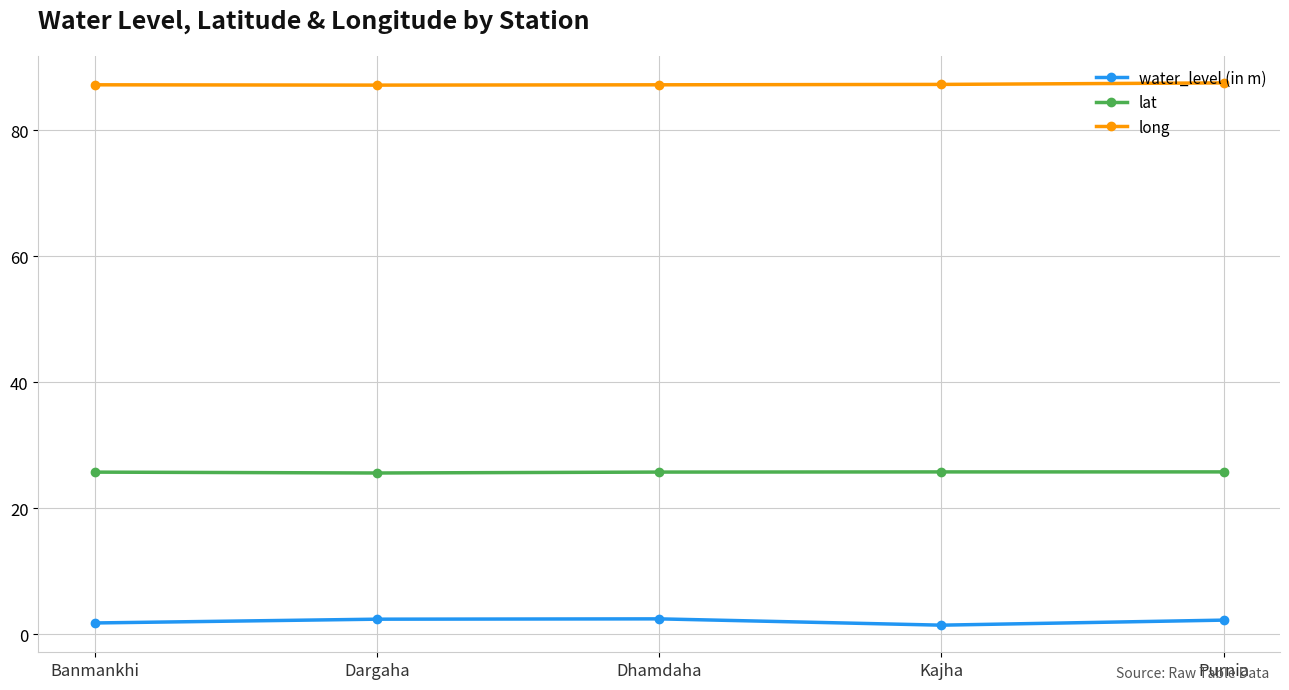

True or false: water_level (in m) and long cross at least once.

False